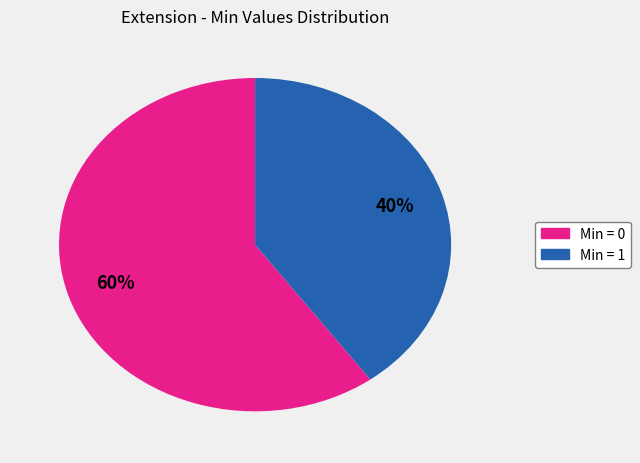

To the nearest percent, what is the average slice percentage?

50%